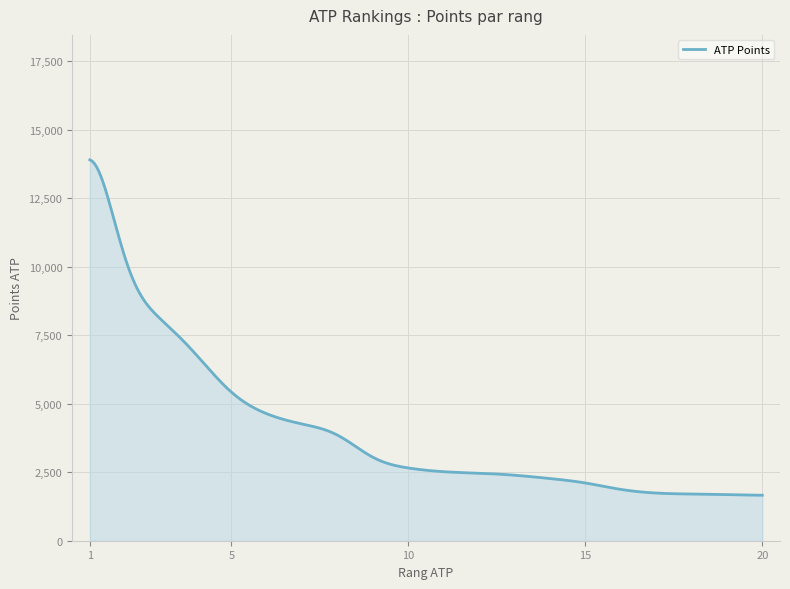

What is the difference between the maximum and minimum values?

12244.7